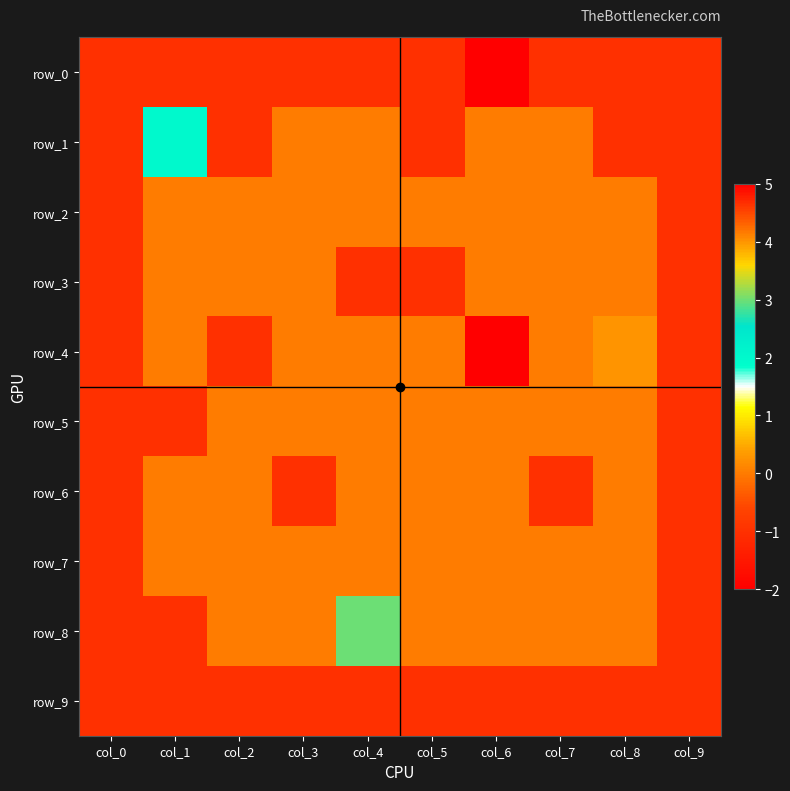

At which category is the sum across all series the highest?

col_6